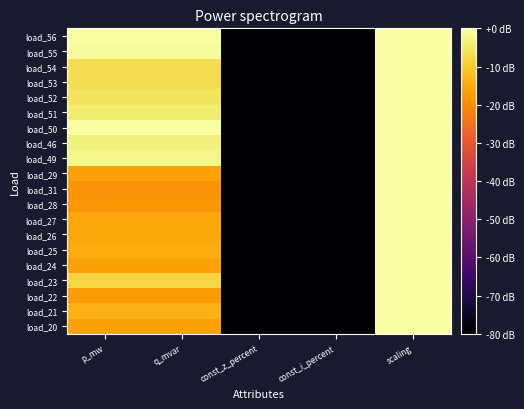

Which category has the lowest value across all series?

const_z_percent